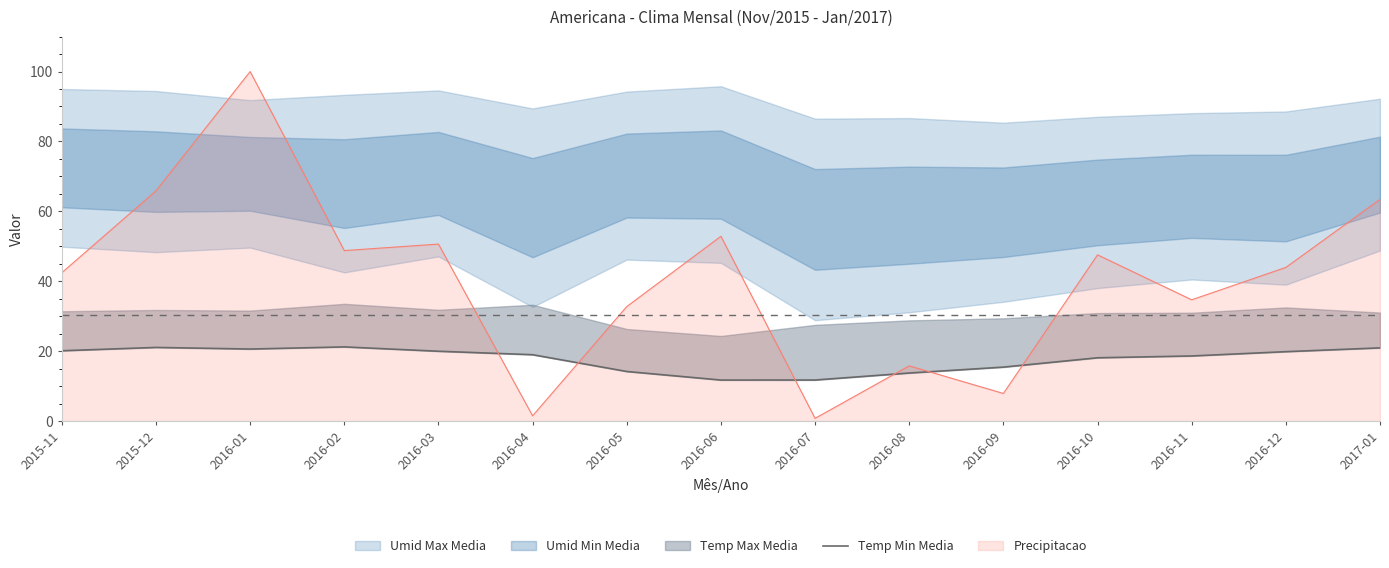

True or false: Precipitacao has a value of 52.9 at 2016-06.

True